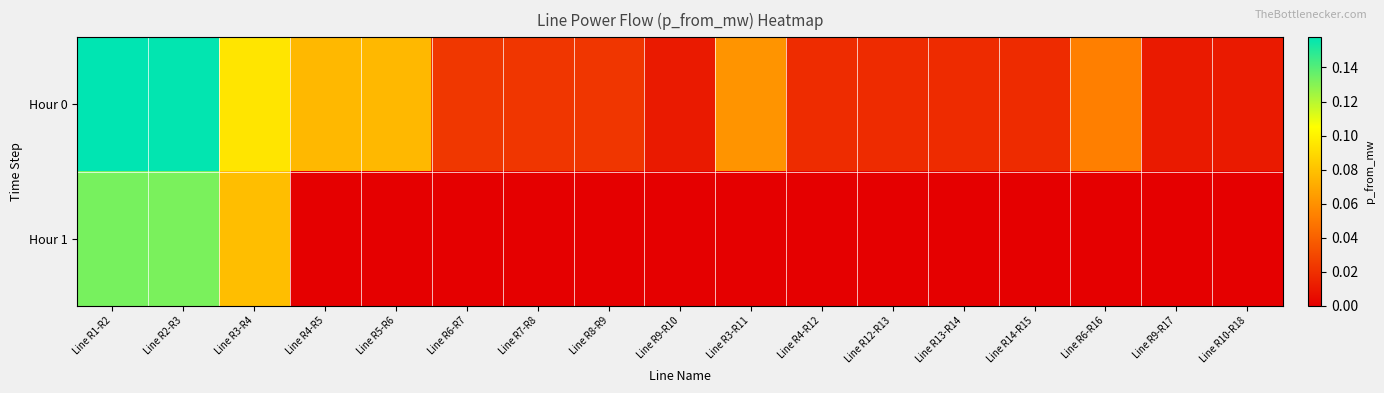

Reading left to right, transcribe all the data shown in this chart.

Hour 0: Line R1-R2=0.2	Line R2-R3=0.2	Line R3-R4=0.1	Line R4-R5=0.1	Line R5-R6=0.1	Line R6-R7=0.0	Line R7-R8=0.0	Line R8-R9=0.0	Line R9-R10=0.0	Line R3-R11=0.1	Line R4-R12=0.0	Line R12-R13=0.0	Line R13-R14=0.0	Line R14-R15=0.0	Line R6-R16=0.1	Line R9-R17=0.0	Line R10-R18=0.0
Hour 1: Line R1-R2=0.1	Line R2-R3=0.1	Line R3-R4=0.1	Line R4-R5=0.0	Line R5-R6=0.0	Line R6-R7=0.0	Line R7-R8=0.0	Line R8-R9=0.0	Line R9-R10=0.0	Line R3-R11=0.0	Line R4-R12=0.0	Line R12-R13=0.0	Line R13-R14=0.0	Line R14-R15=0.0	Line R6-R16=0.0	Line R9-R17=0.0	Line R10-R18=0.0